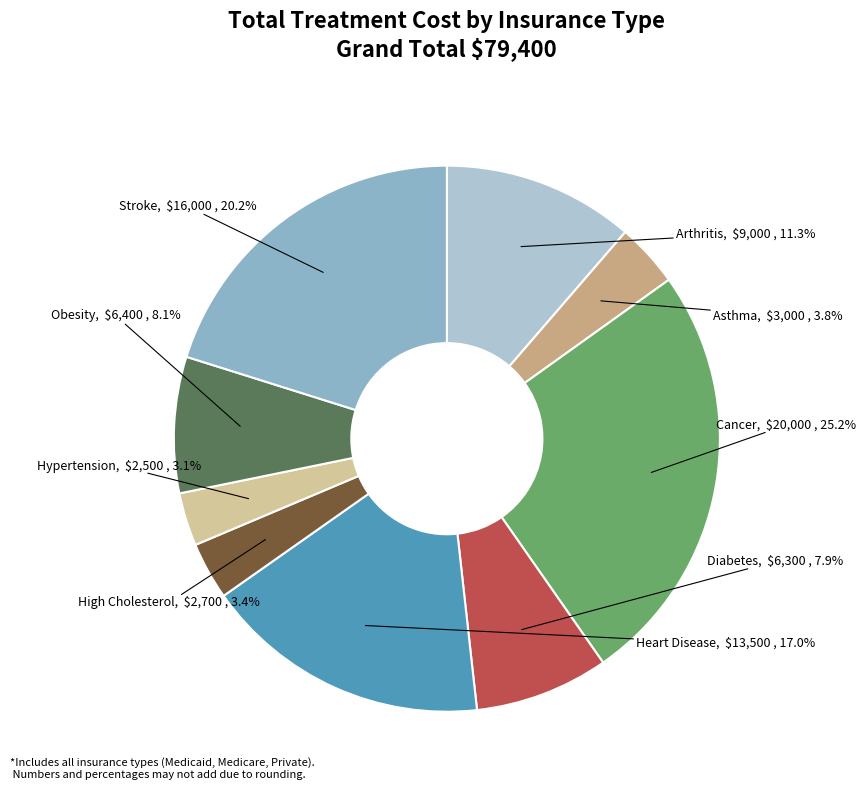

To the nearest percent, what portion does Stroke represent?

20%